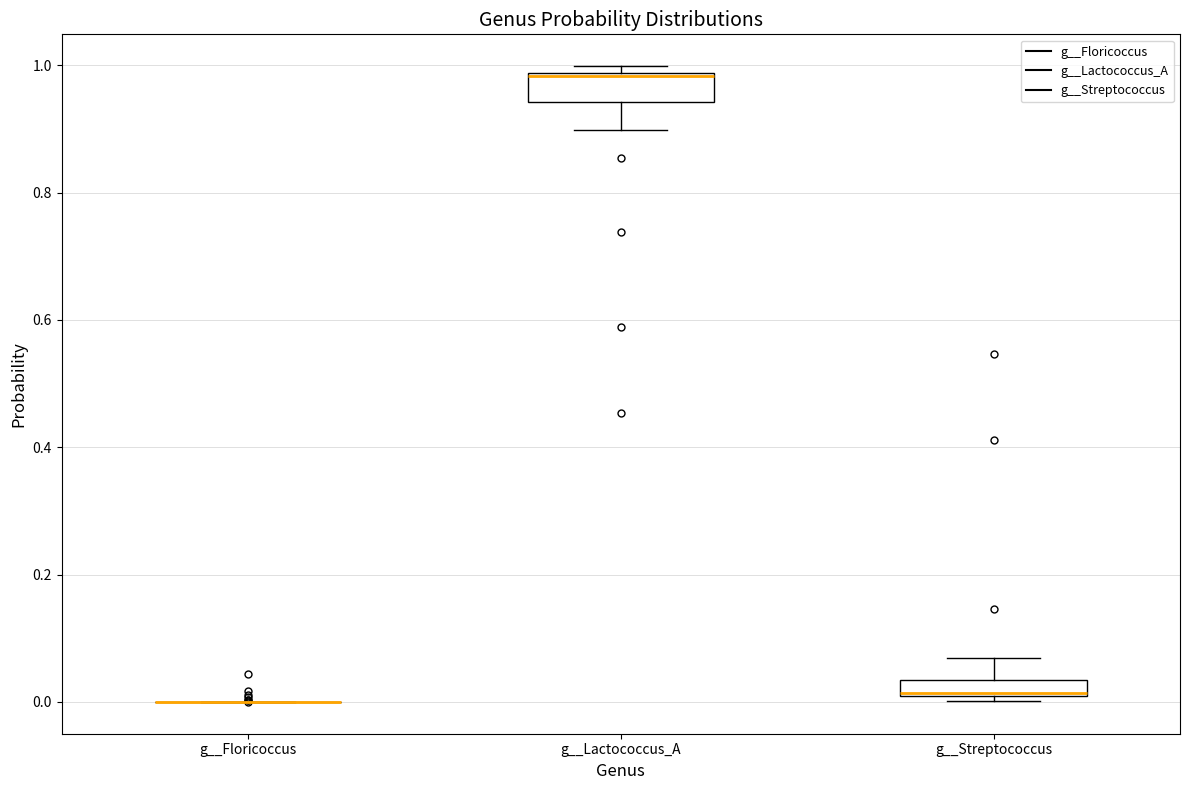

Where does the upper whisker of the box for g__Streptococcus end on the y-axis? The values are not printed on the chart, so give them approximately, as read against the axis.

0.06